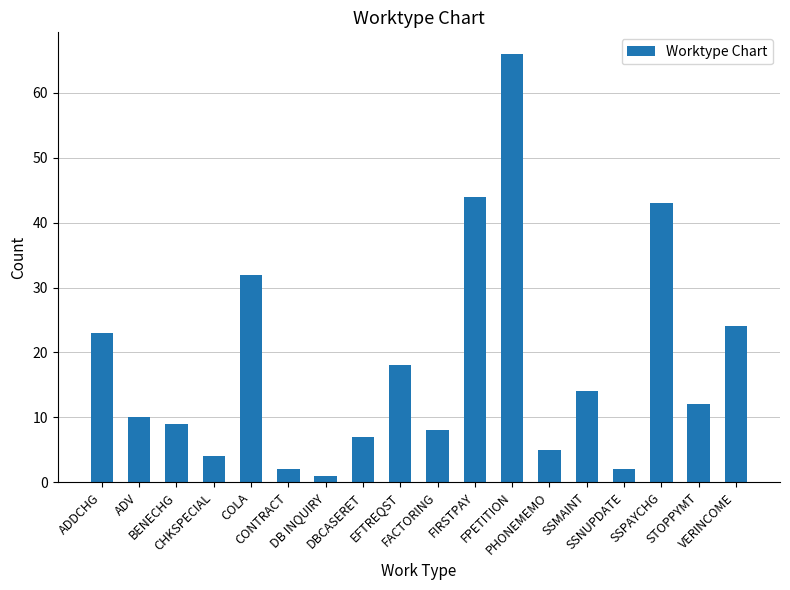

Reading left to right, what are all the values shown in this chart?

ADDCHG=23	ADV=10	BENECHG=9	CHKSPECIAL=4	COLA=32	CONTRACT=2	DB INQUIRY=1	DBCASERET=7	EFTREQST=18	FACTORING=8	FIRSTPAY=44	FPETITION=66	PHONEMEMO=5	SSMAINT=14	SSNUPDATE=2	SSPAYCHG=43	STOPPYMT=12	VERINCOME=24